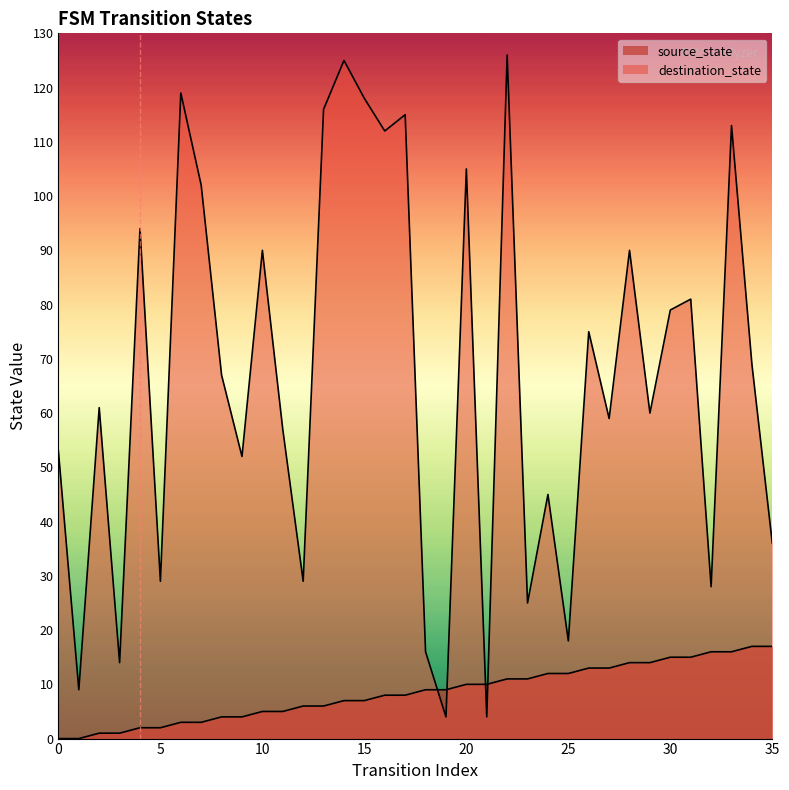

How many intersections are there between destination_state and source_state?

4